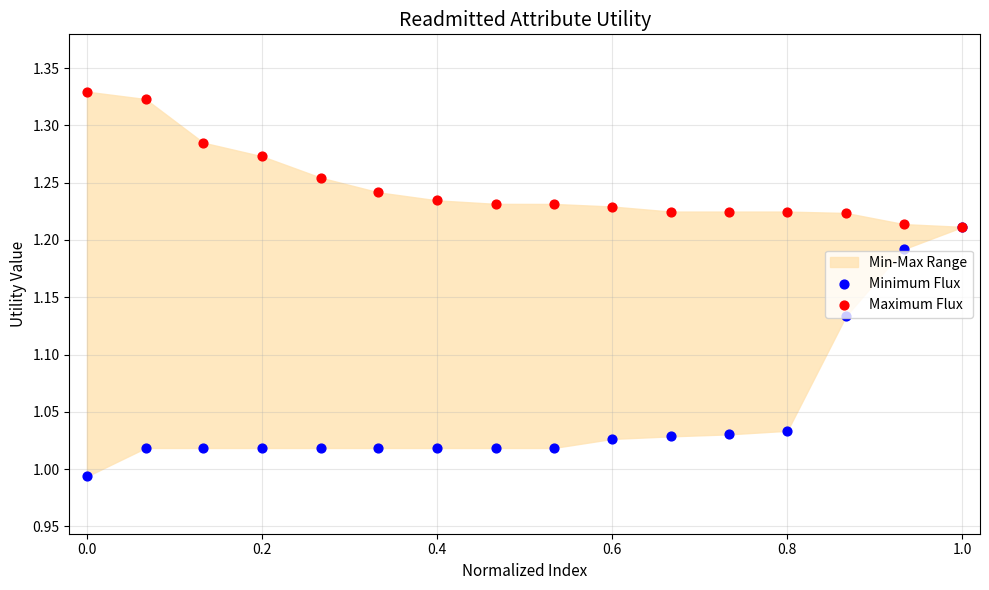

Is the value of Minimum Flux at 0.8 greater than the value of Maximum Flux at 9?

No